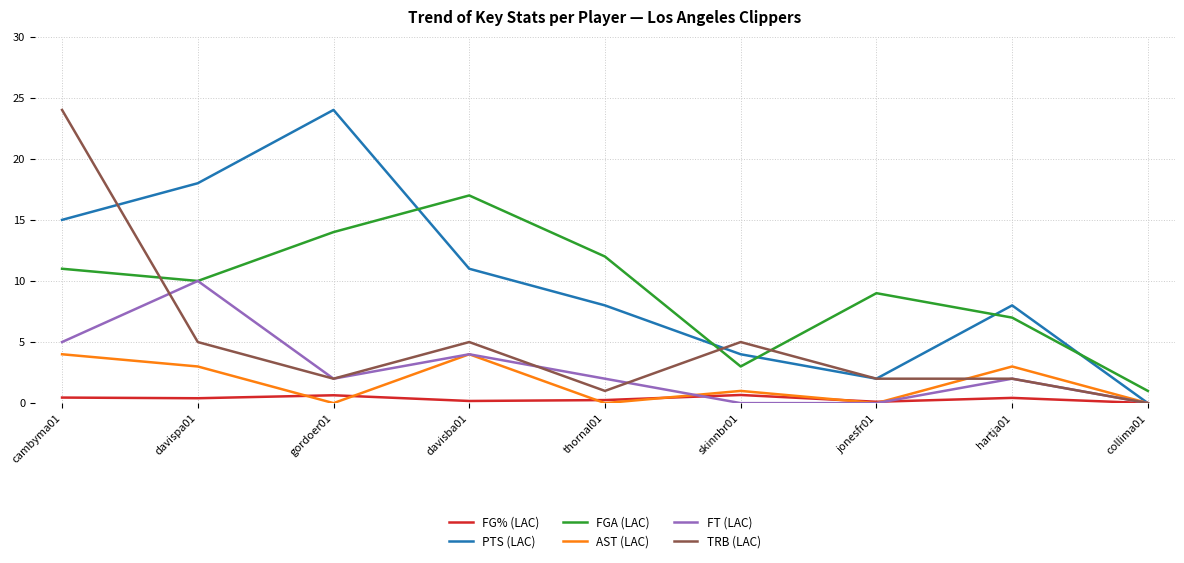

How many lines are shown in the chart?

6